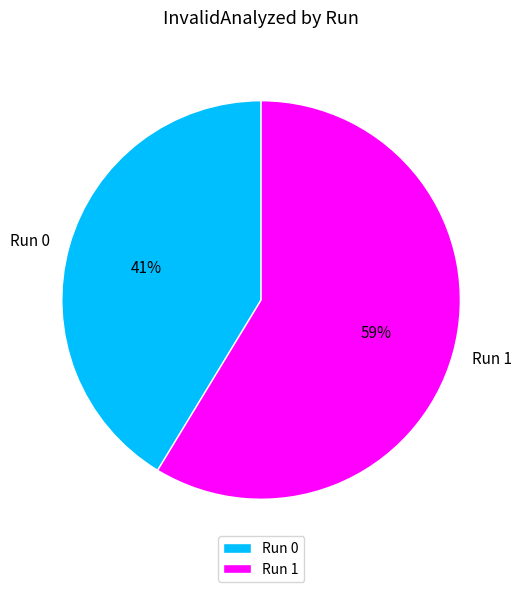

Combined, do Run 1 and Run 0 account for over 50%?

Yes